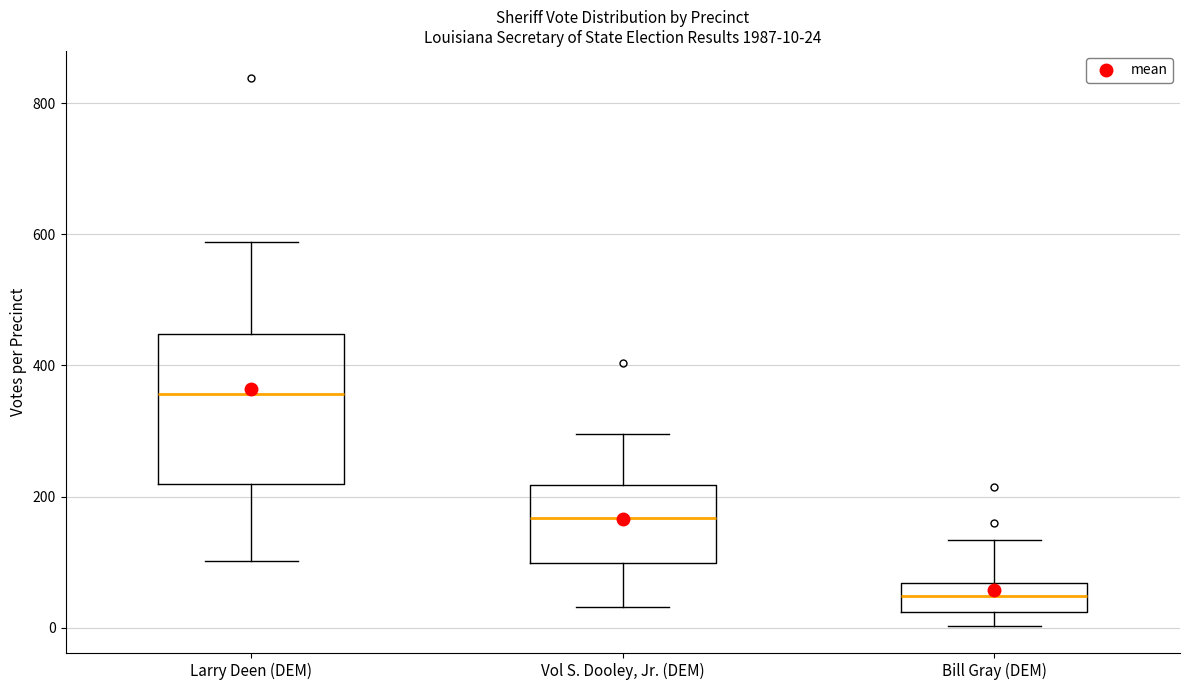

Which box's median line is the lowest?

Bill Gray (DEM)